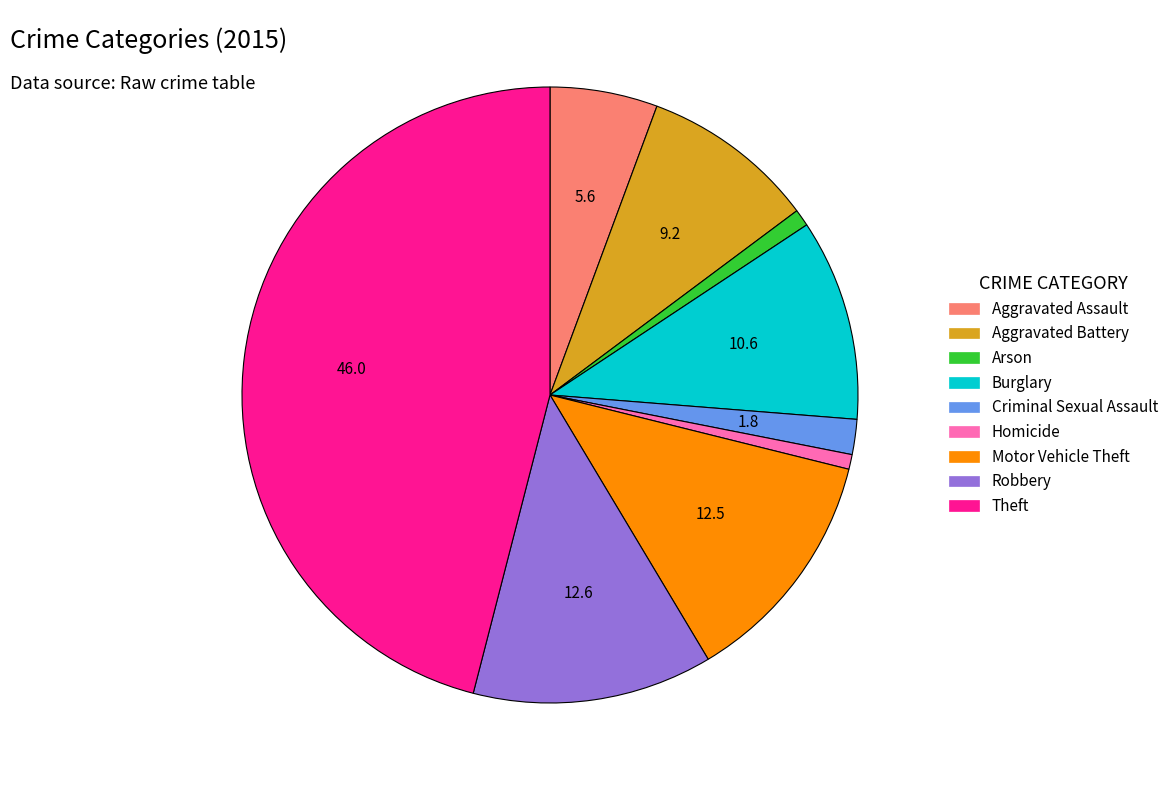

Which slice is the largest?

Theft